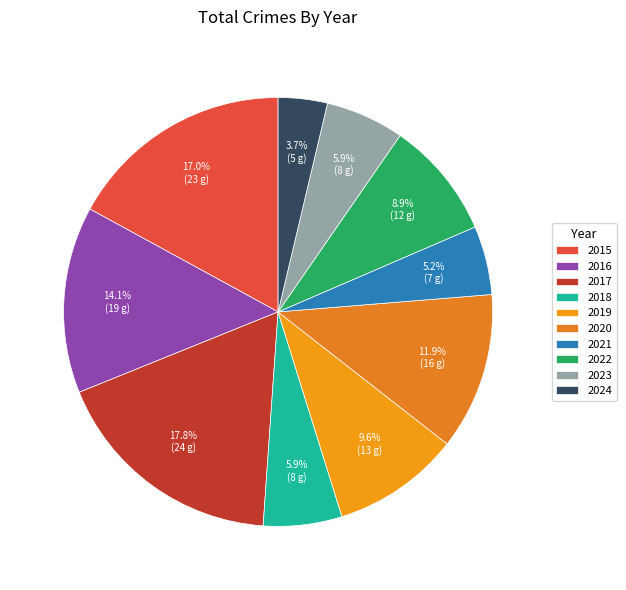

What is the largest slice in the pie chart?

2017